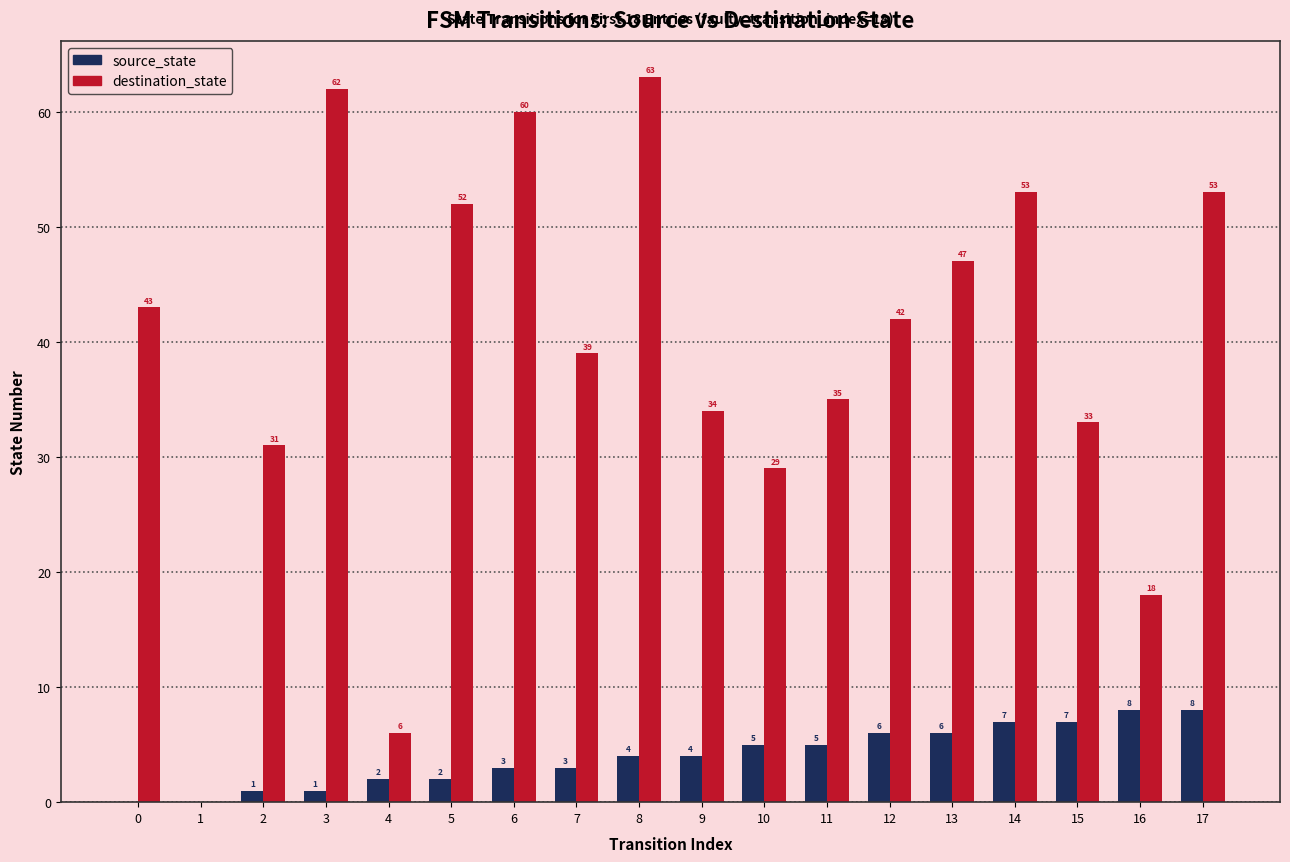

What is the sum of all source_state values?

72